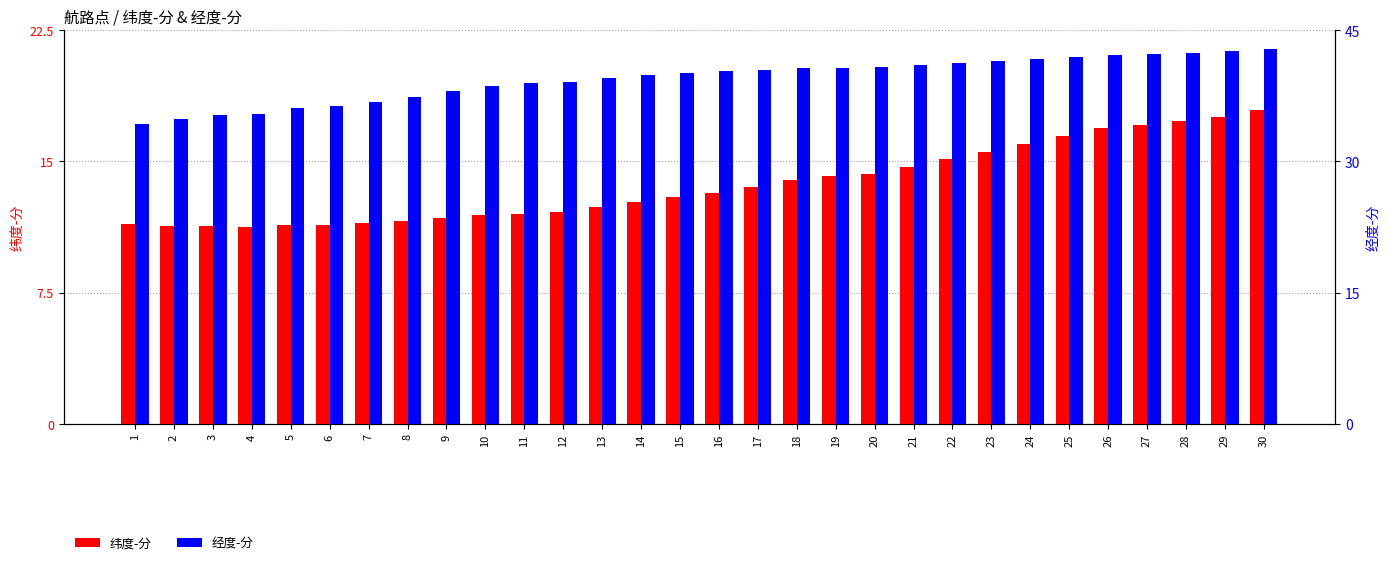

What is the difference between the maximum and minimum values in the 纬度-分 series?

6.7